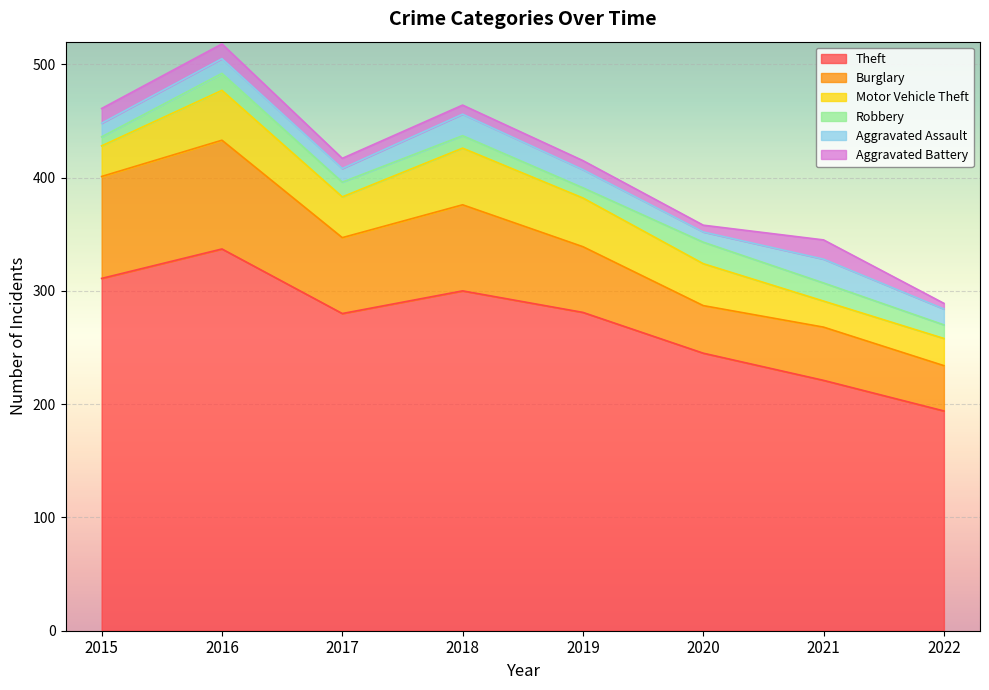

How many lines are shown in the chart?

6